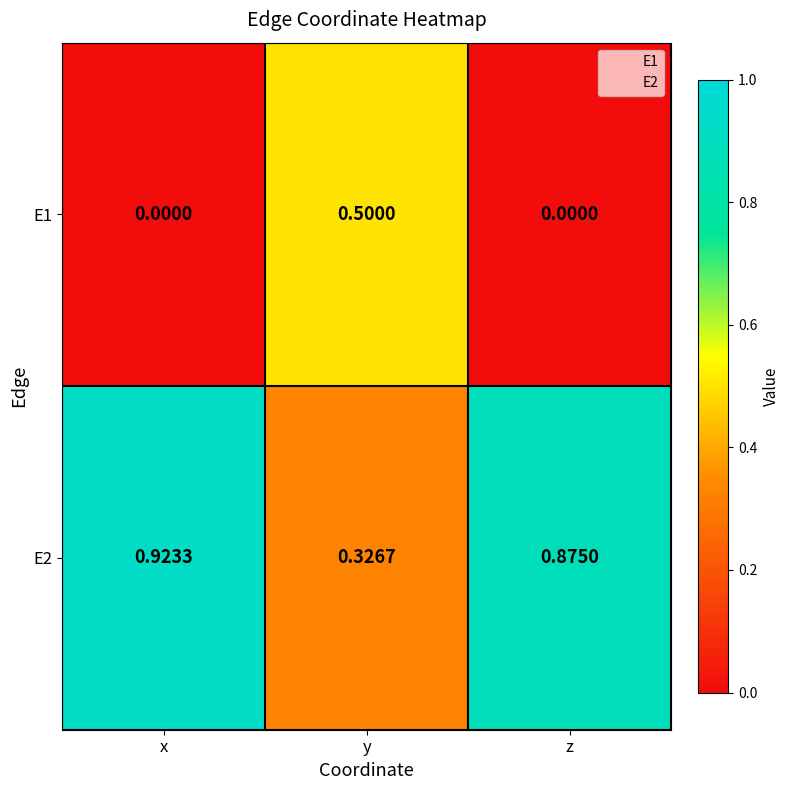

Count the number of data series in this chart.

2